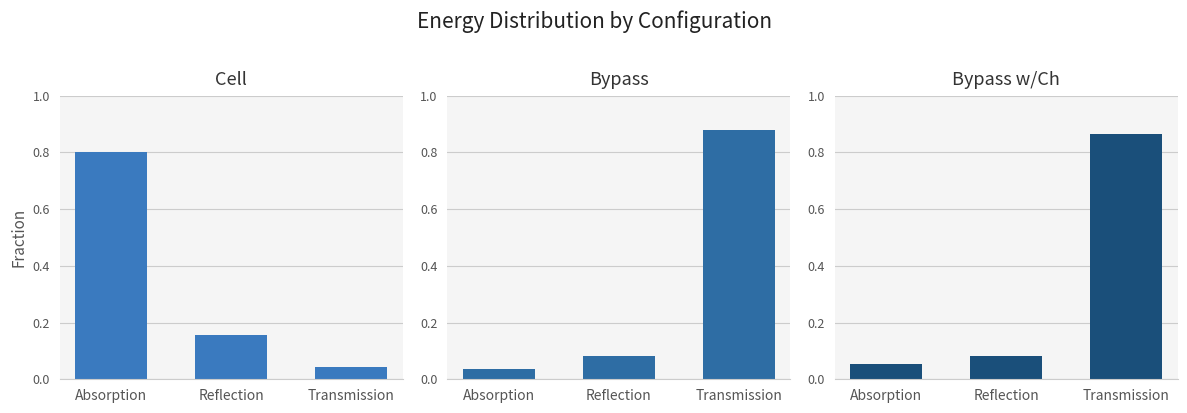

True or false: Cell has a value of 0.8 at Absorption.

True